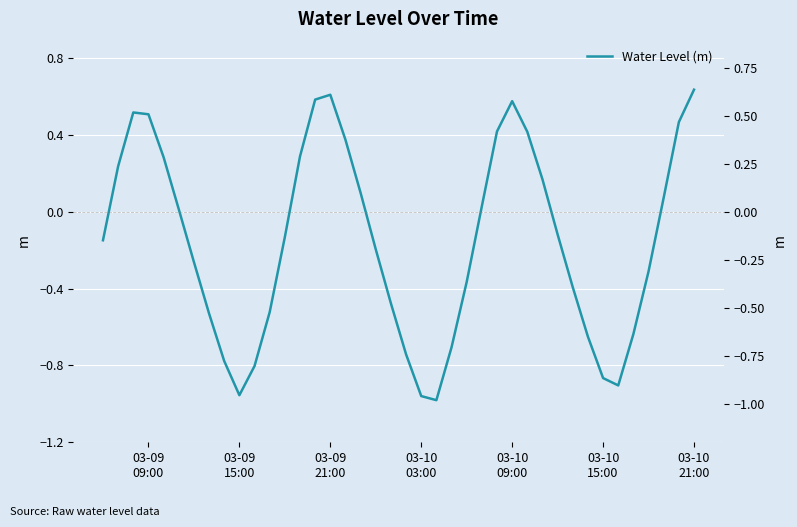

At which category does the chart reach its peak across all series?

03-10 21:00